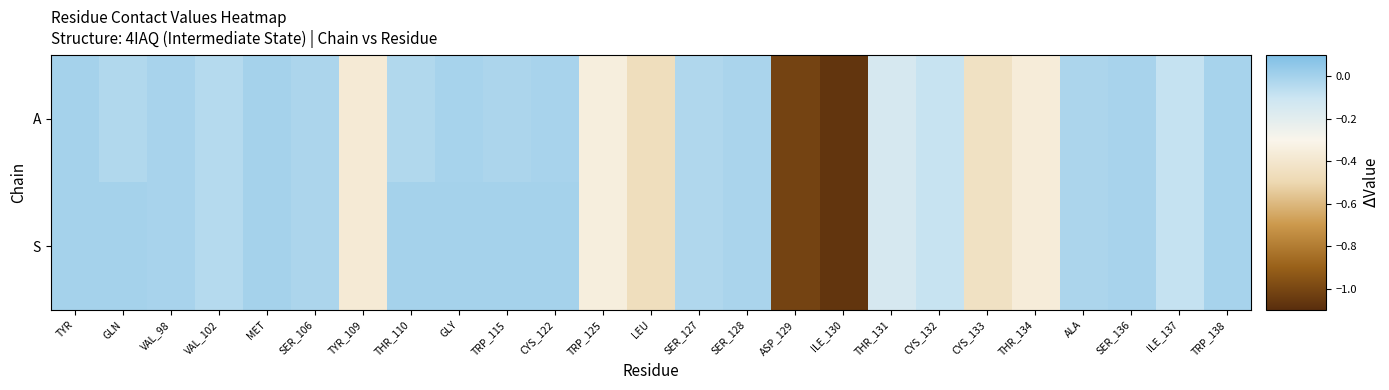

Reading left to right, list all the values displayed in this chart.

A: TYR=0.0	GLN=-0.0	VAL_98=-0.0	VAL_102=-0.0	MET=0.0	SER_106=-0.0	TYR_109=-0.4	THR_110=-0.0	GLY=-0.0	TRP_115=-0.0	CYS_122=-0.0	TRP_125=-0.3	LEU=-0.5	SER_127=-0.0	SER_128=-0.0	ASP_129=-1.0	ILE_130=-1.1	THR_131=-0.1	CYS_132=-0.1	CYS_133=-0.4	THR_134=-0.4	ALA=-0.0	SER_136=-0.0	ILE_137=-0.1	TRP_138=-0.0
S: TYR=0.0	GLN=0.0	VAL_98=-0.0	VAL_102=-0.0	MET=0.0	SER_106=-0.0	TYR_109=-0.4	THR_110=0.0	GLY=0.0	TRP_115=0.0	CYS_122=0.0	TRP_125=-0.3	LEU=-0.5	SER_127=-0.0	SER_128=-0.0	ASP_129=-1.0	ILE_130=-1.1	THR_131=-0.1	CYS_132=-0.1	CYS_133=-0.4	THR_134=-0.4	ALA=-0.0	SER_136=-0.0	ILE_137=-0.1	TRP_138=-0.0